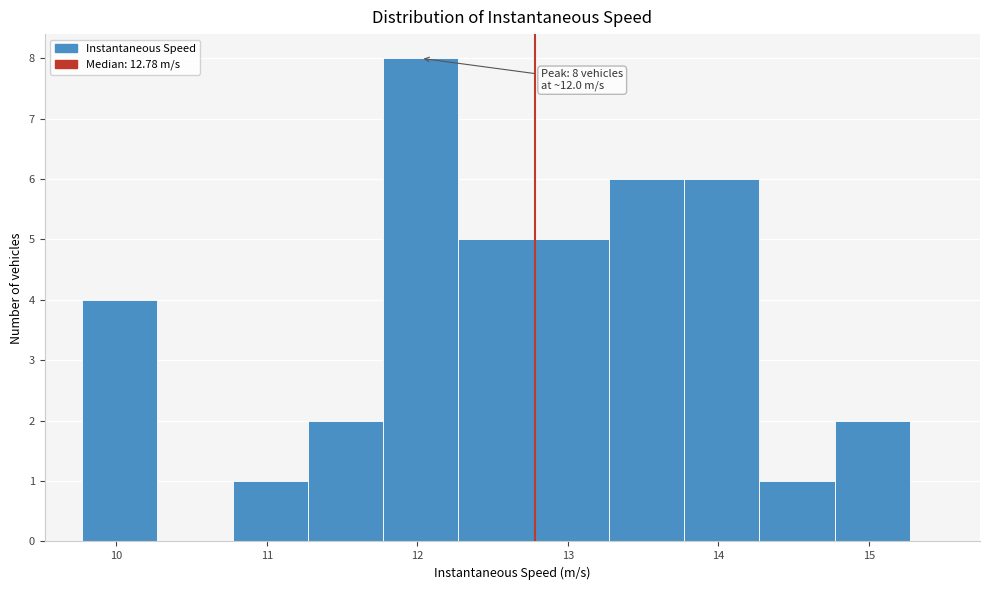

Over which range of the x-axis is the bar tallest?

11.8 to 12.3